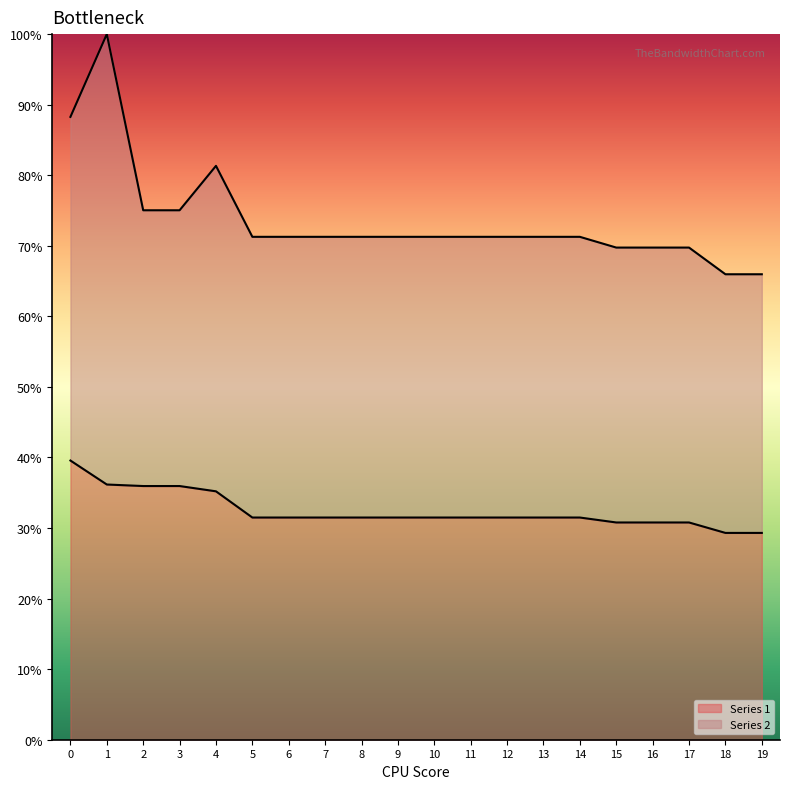

Between 12 and 18, which series saw the biggest shift?

Series 2